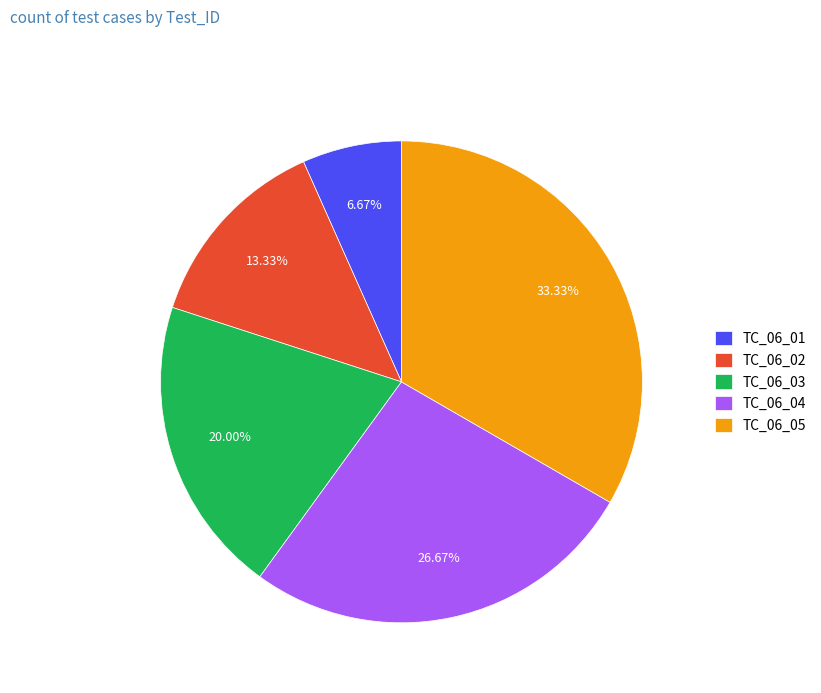

Does any single category account for the majority?

No